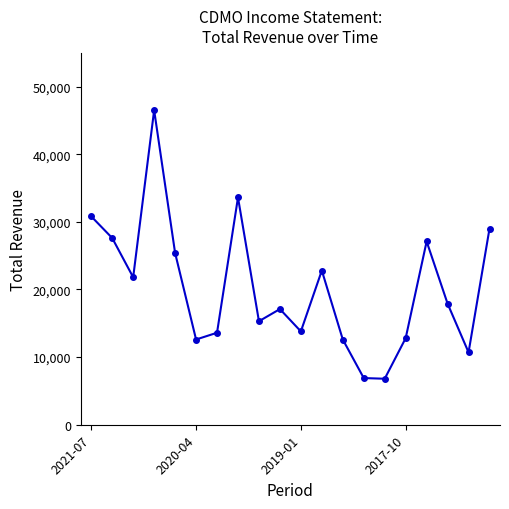

What is the sum of all values?

404700